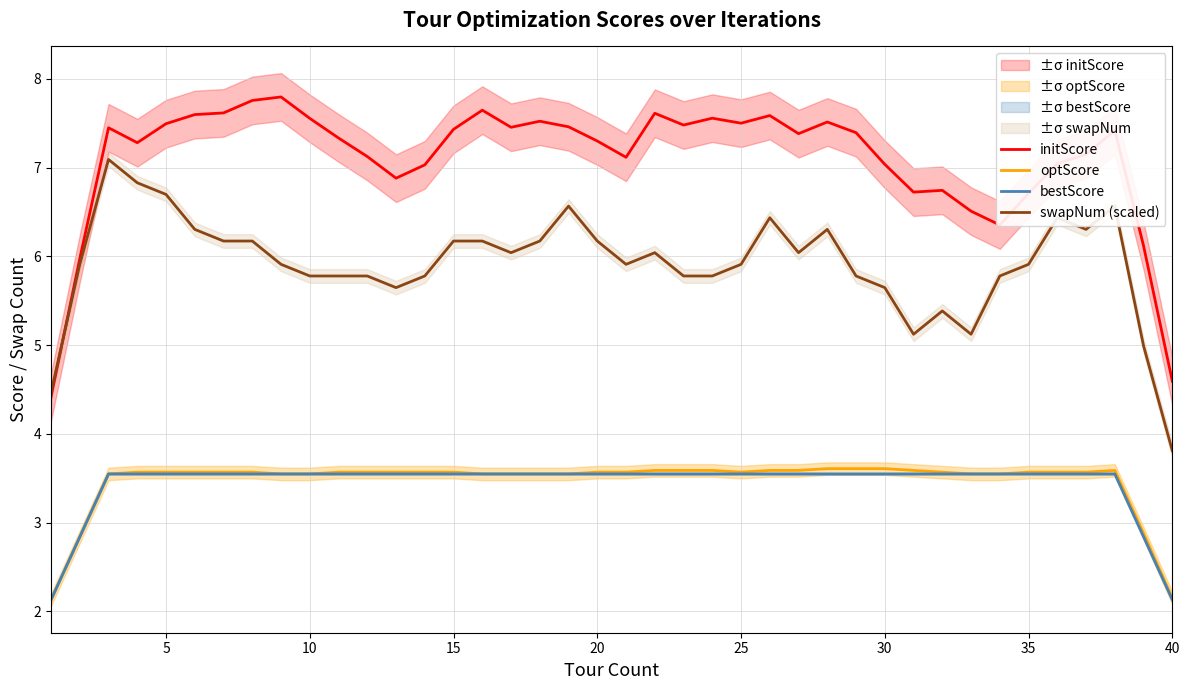

Which series has the largest total across all categories?

initScore